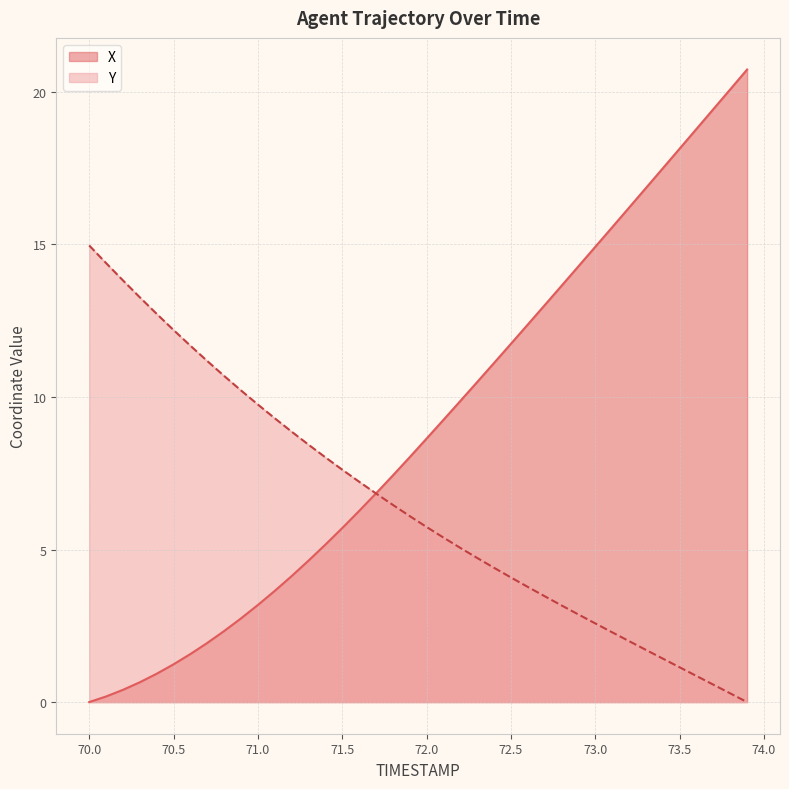

Reading left to right, list all the values displayed in this chart.

X: 70.0=0.0	70.1=0.2	70.2=0.4	70.3=0.7	70.4=0.9	70.5=1.2	70.6=1.6	70.7=1.9	70.8=2.3	70.9=2.7	71.0=3.2	71.1=3.6	71.2=4.1	71.3=4.6	71.4=5.2	71.5=5.7	71.6=6.3	71.7=6.8	71.8=7.4	71.9=8.0	72.0=8.6	72.1=9.3	72.2=9.9	72.3=10.5	72.4=11.1	72.5=11.7	72.6=12.4	72.7=13.0	72.8=13.6	72.9=14.3	73.0=14.9	73.1=15.6	73.2=16.2	73.3=16.8	73.4=17.5	73.5=18.1	73.6=18.8	73.7=19.4	73.8=20.1	73.9=20.7
Y: 70.0=15.0	70.1=14.4	70.2=13.8	70.3=13.3	70.4=12.7	70.5=12.2	70.6=11.7	70.7=11.2	70.8=10.7	70.9=10.2	71.0=9.8	71.1=9.3	71.2=8.9	71.3=8.4	71.4=8.0	71.5=7.6	71.6=7.2	71.7=6.8	71.8=6.5	71.9=6.1	72.0=5.7	72.1=5.4	72.2=5.1	72.3=4.7	72.4=4.4	72.5=4.1	72.6=3.8	72.7=3.5	72.8=3.2	72.9=2.9	73.0=2.6	73.1=2.3	73.2=2.0	73.3=1.7	73.4=1.4	73.5=1.1	73.6=0.9	73.7=0.6	73.8=0.3	73.9=0.0